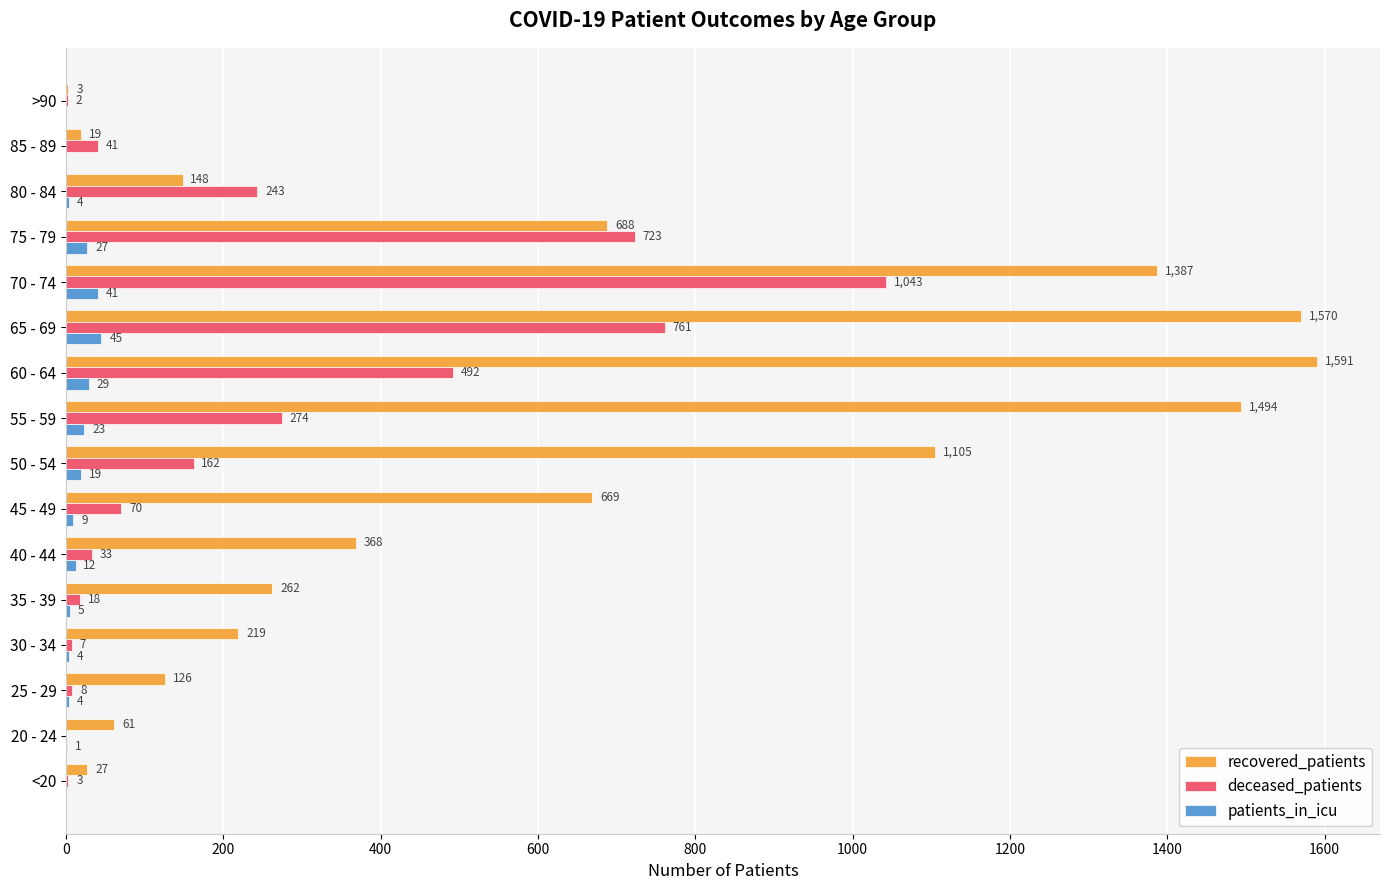

Where is deceased_patients nearest to the value 521?

60 - 64